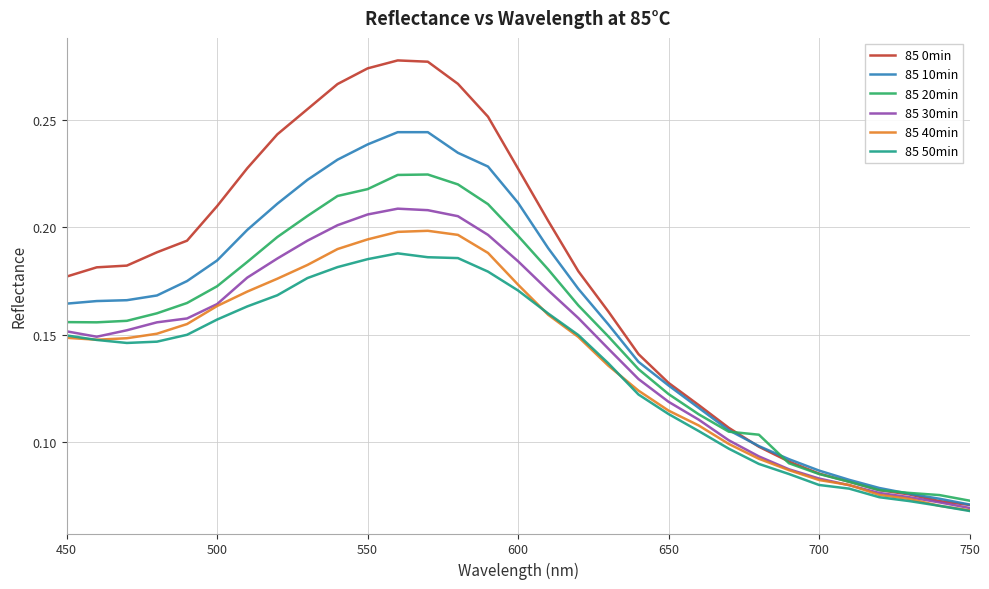

Which series has the largest range (max minus min)?

85 0min